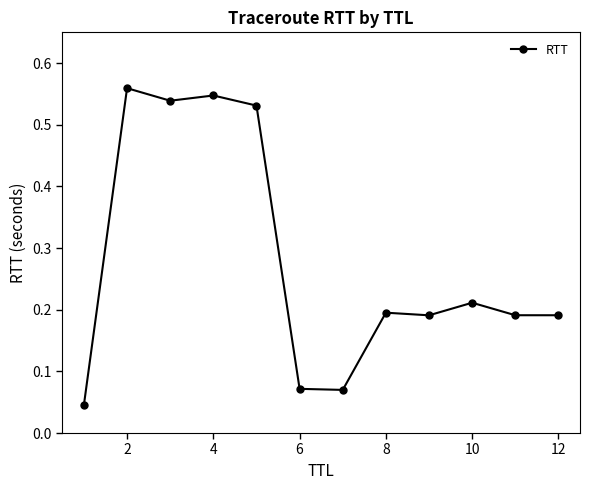

True or false: the data has more than 1 interior local peaks.

True